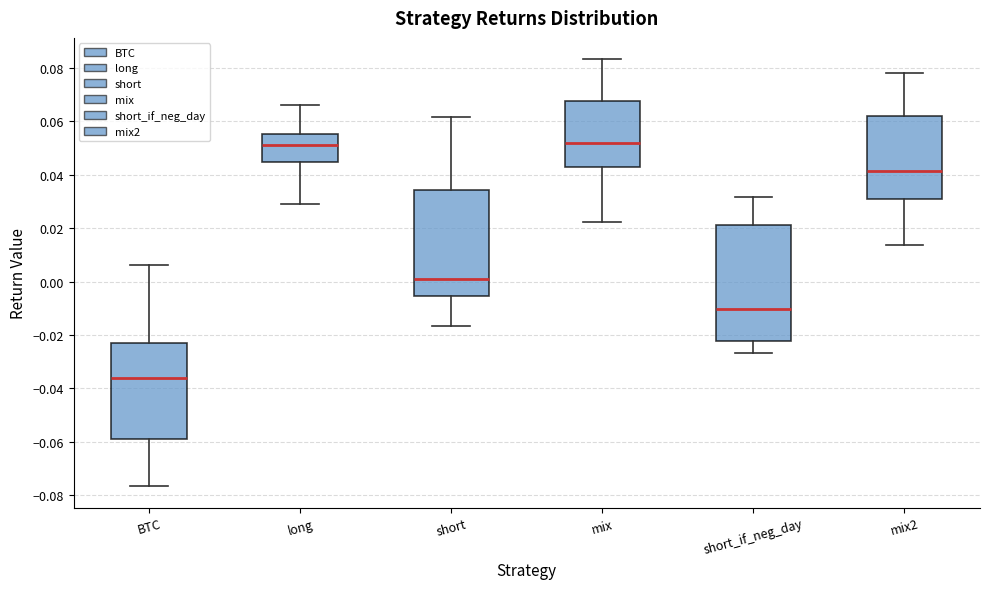

Where does the upper whisker of the box for short_if_neg_day end on the y-axis? The values are not printed on the chart, so give them approximately, as read against the axis.

0.032